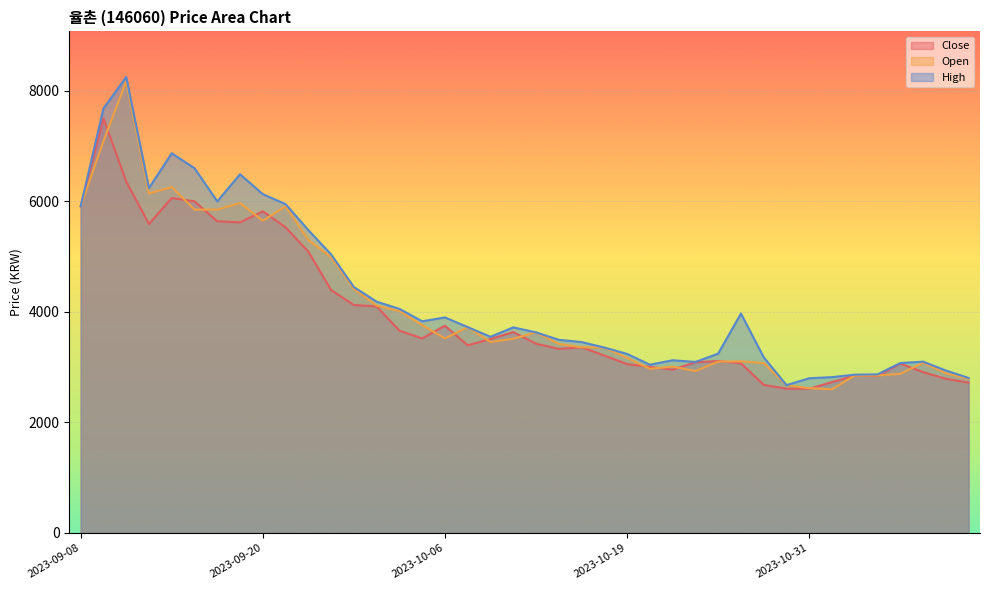

How many categories are shown in the chart?

40